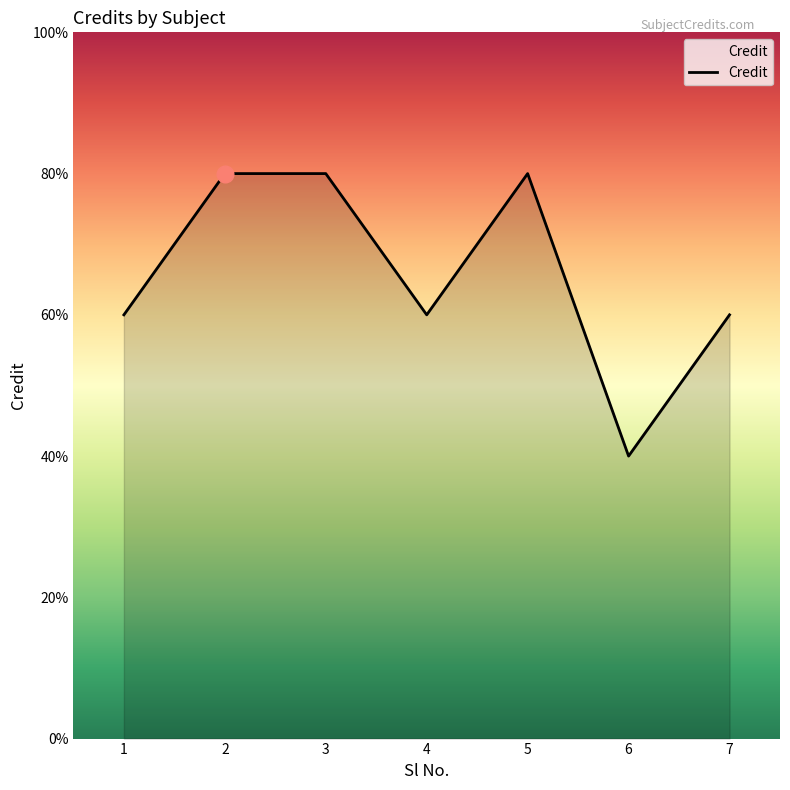

Does the chart have visible grid lines?

No